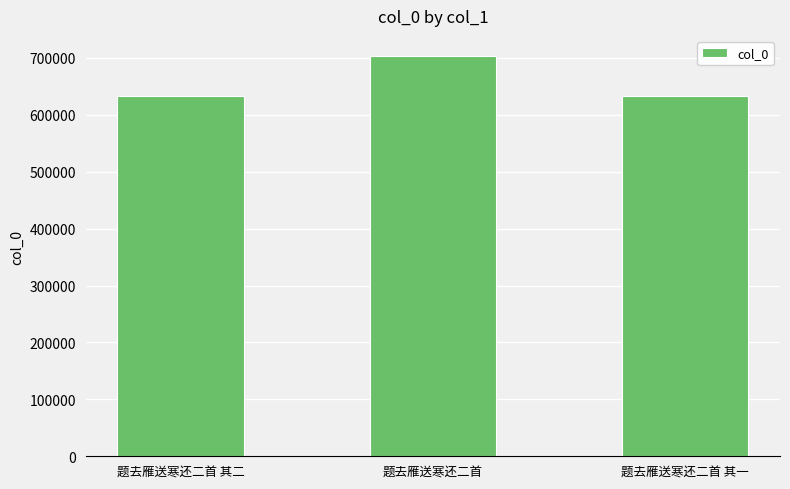

Approximately how many times larger is the value at 题去雁送寒还二首 其一 compared to 题去雁送寒还二首 其二?

1.0